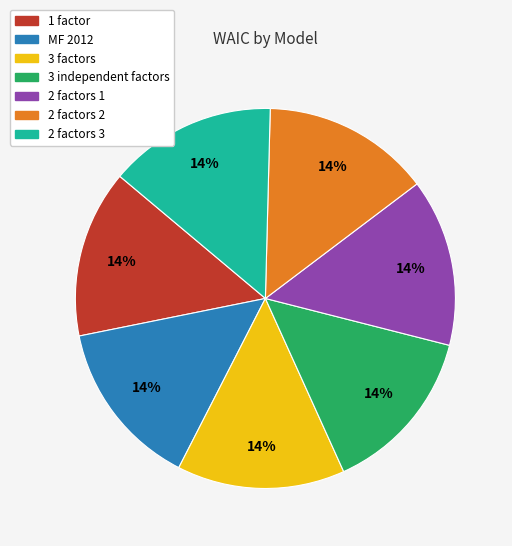

Is the sum of 2 factors 3 and 3 independent factors greater than half?

No